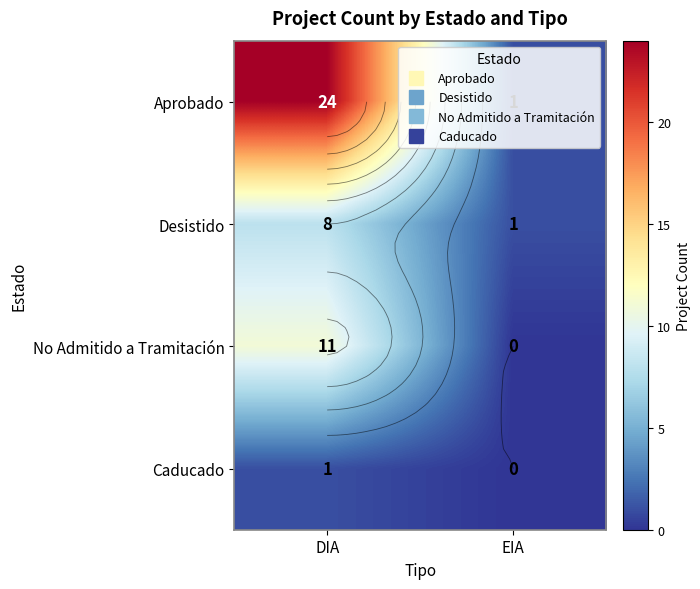

What is the approximate value of Caducado at DIA?

1